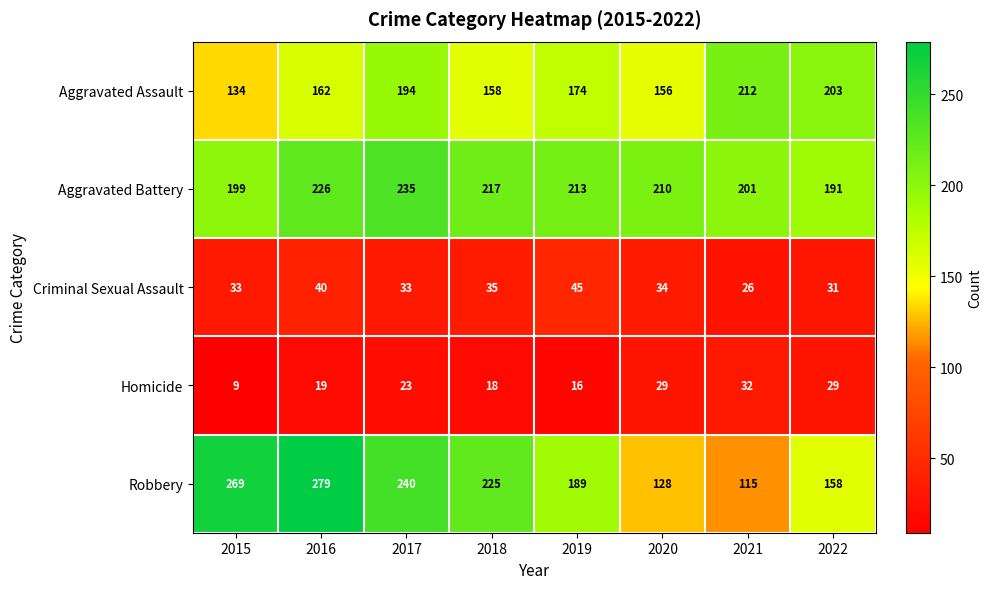

Rank the series at 2020 from lowest to highest value.

Homicide, Criminal Sexual Assault, Robbery, Aggravated Assault, Aggravated Battery